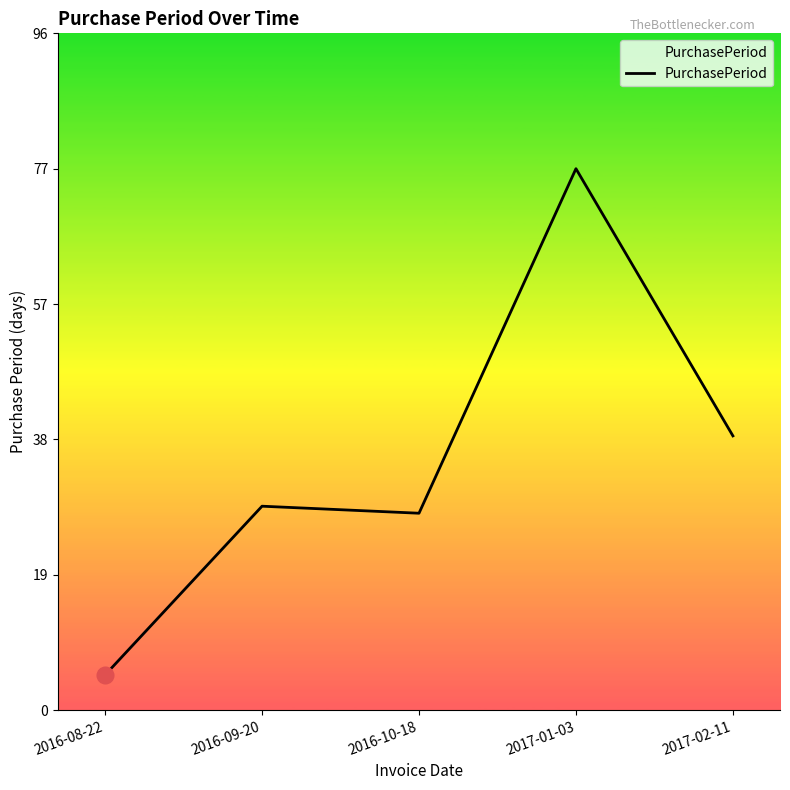

The value at 2016-10-18 is 28. True or false?

True